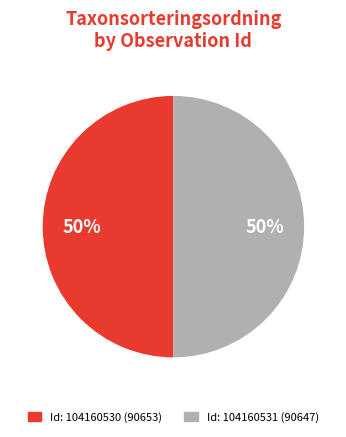

Count the number of slices in the pie.

2